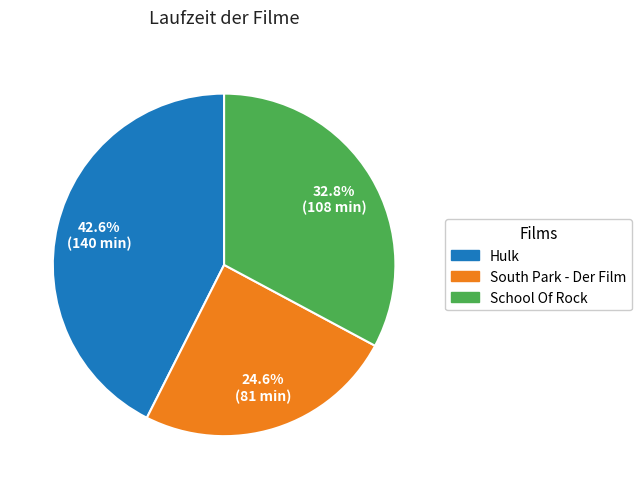

What percentage is the South Park - Der Film slice, to the nearest percent?

25%